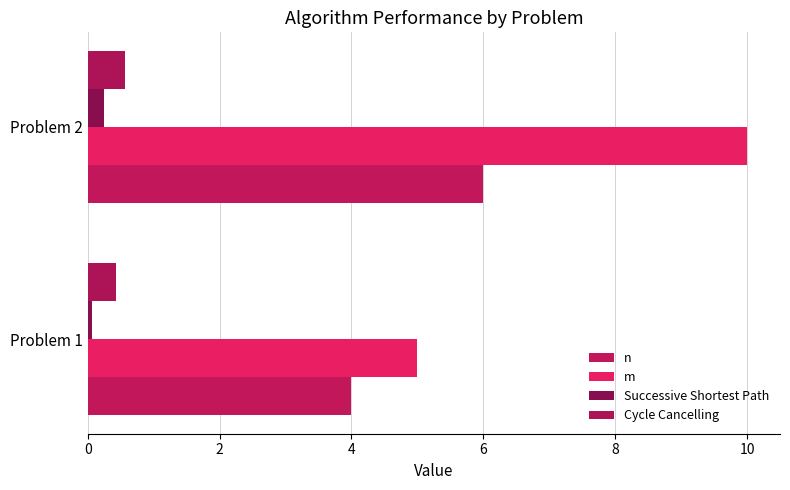

Count the number of categories in the chart.

2